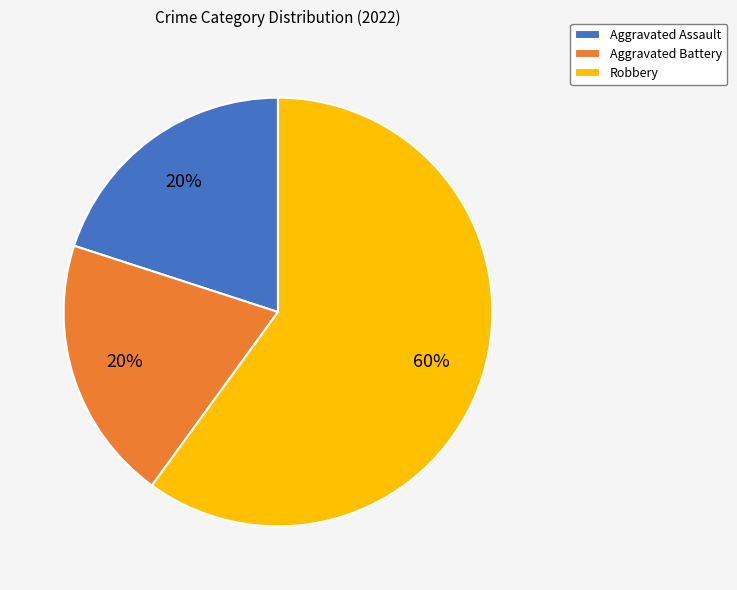

Do Aggravated Battery and Robbery together represent more than half of the pie?

Yes